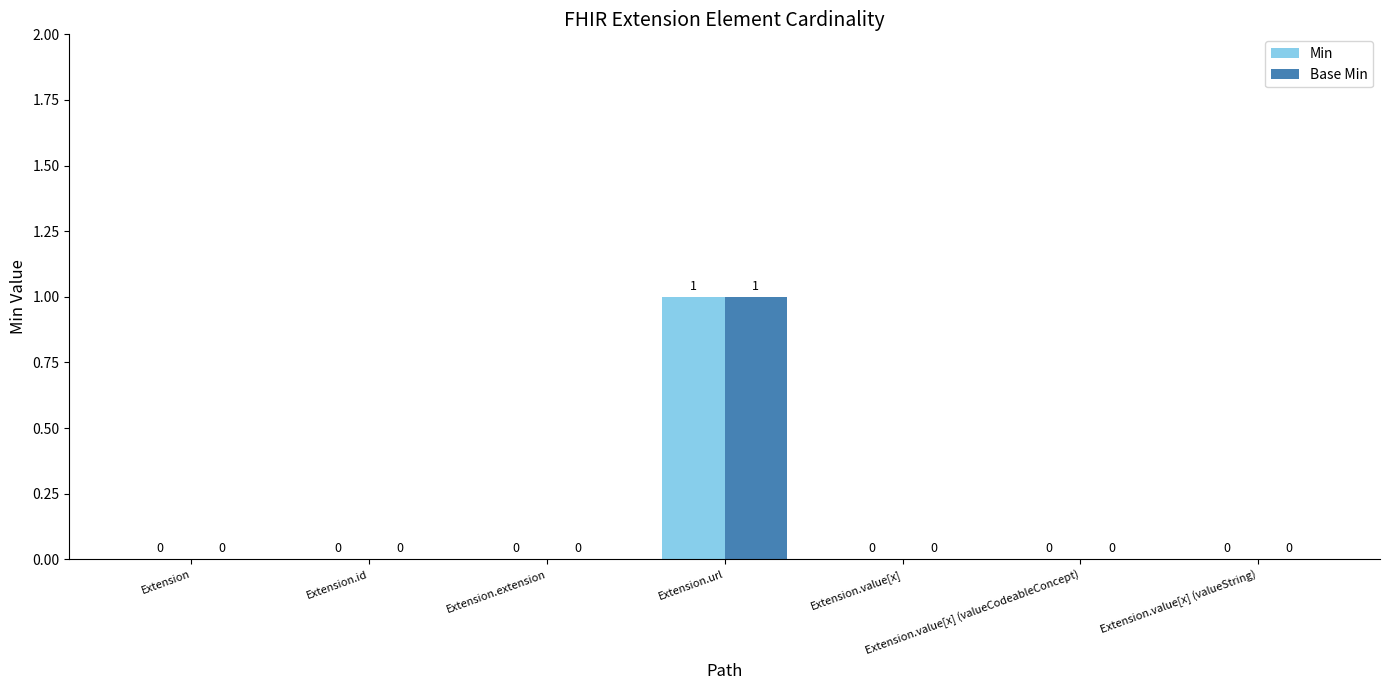

At which category is the sum across all series the highest?

Extension.url